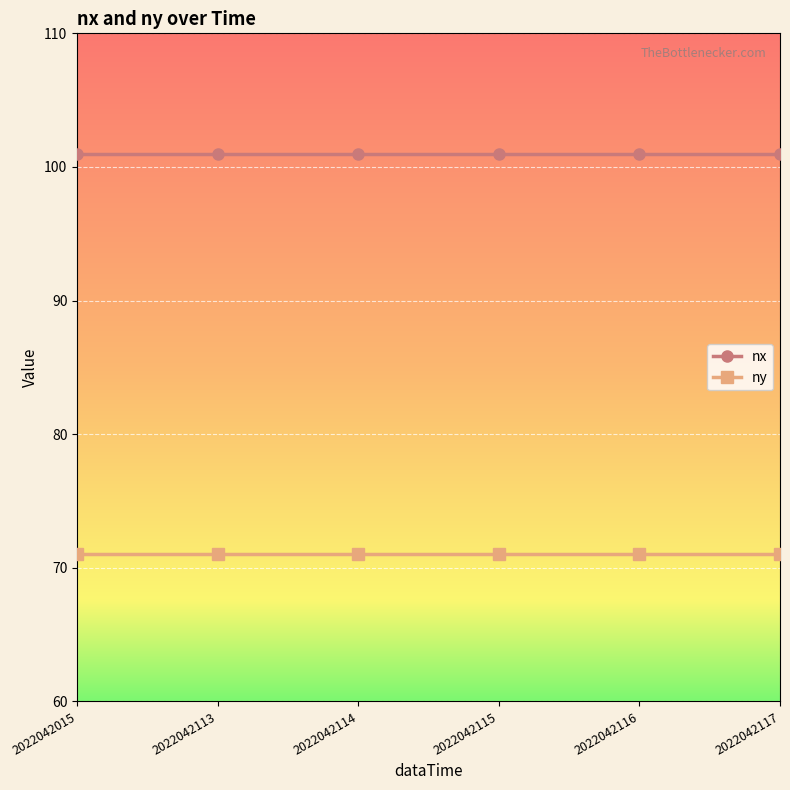

What is the approximate value of nx at 2022042117?

101